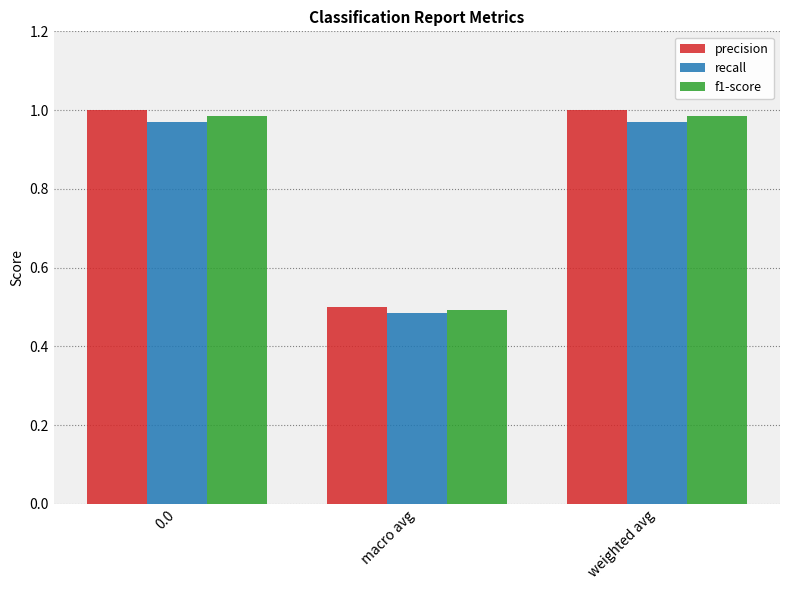

Rank the series by their maximum value, from lowest to highest.

recall, f1-score, precision